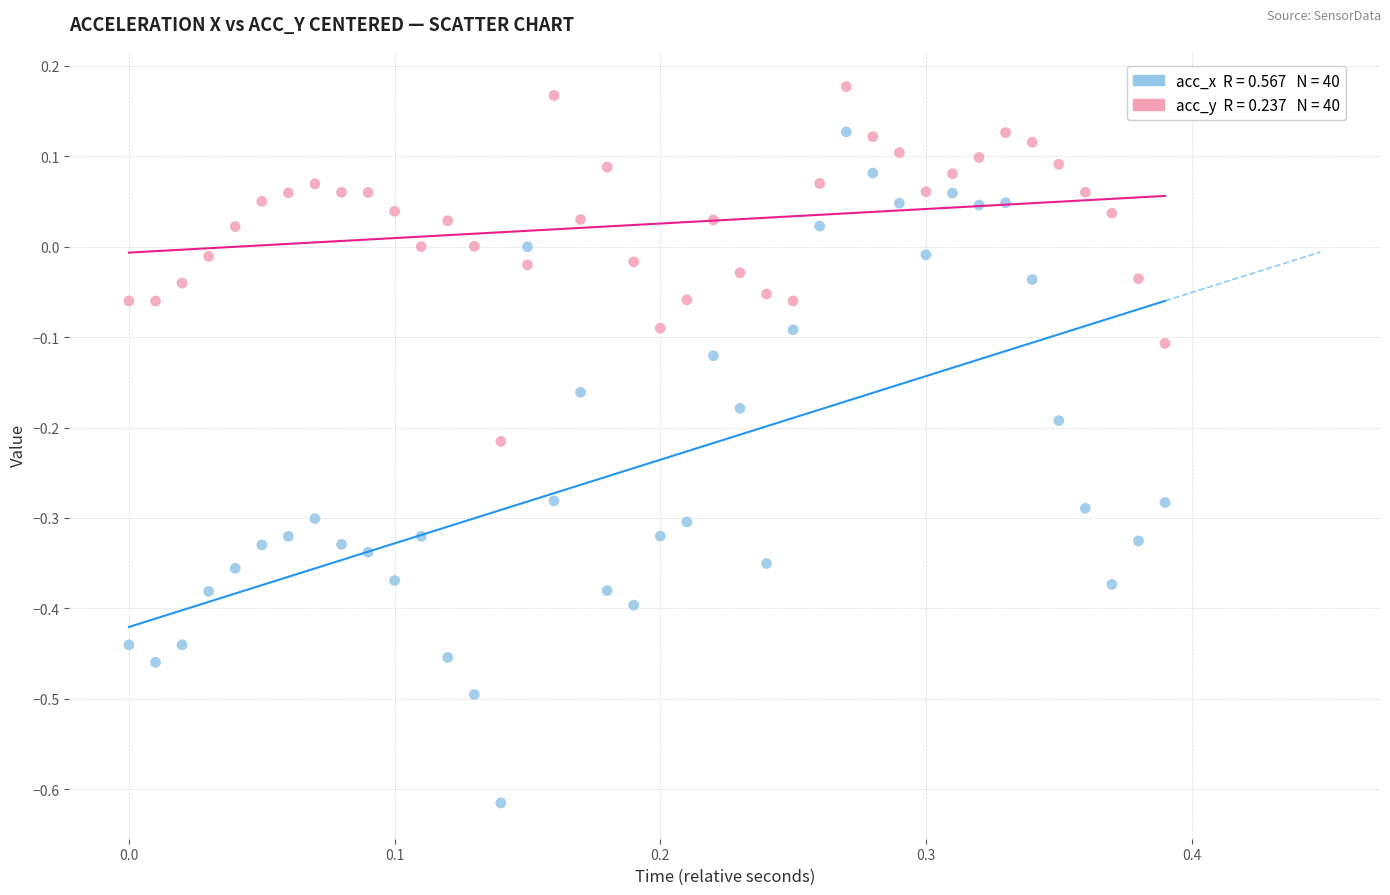

Across all data points, what is the range of Y values (max minus min)?

0.8